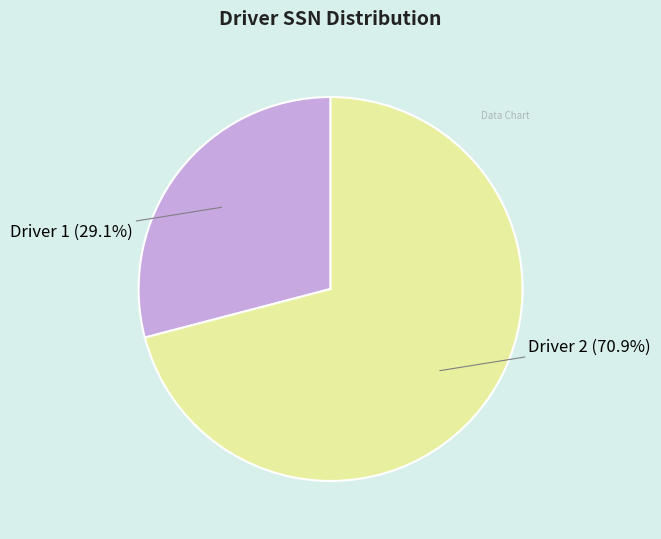

Count the number of slices in the pie.

2